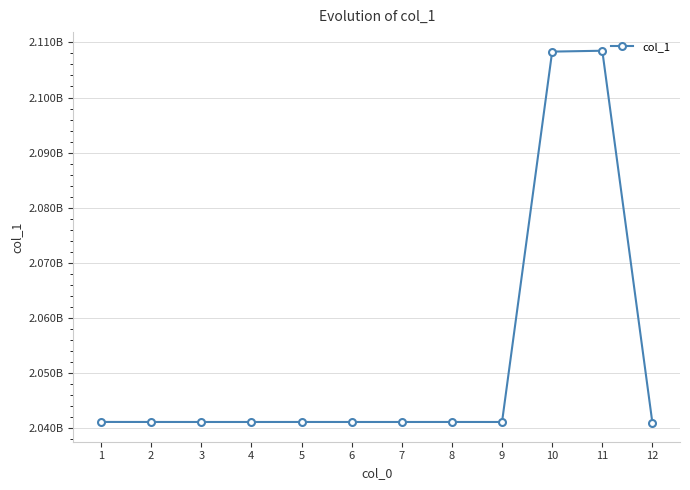

What is the difference between the maximum and second lowest values?

67410857